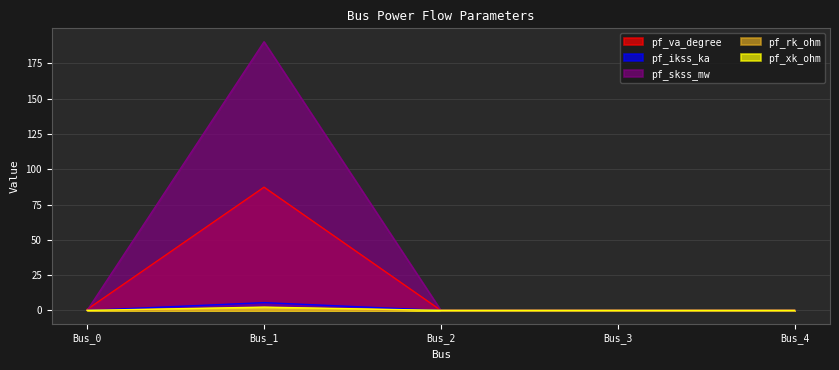

Which series has the largest range (max minus min)?

pf_skss_mw